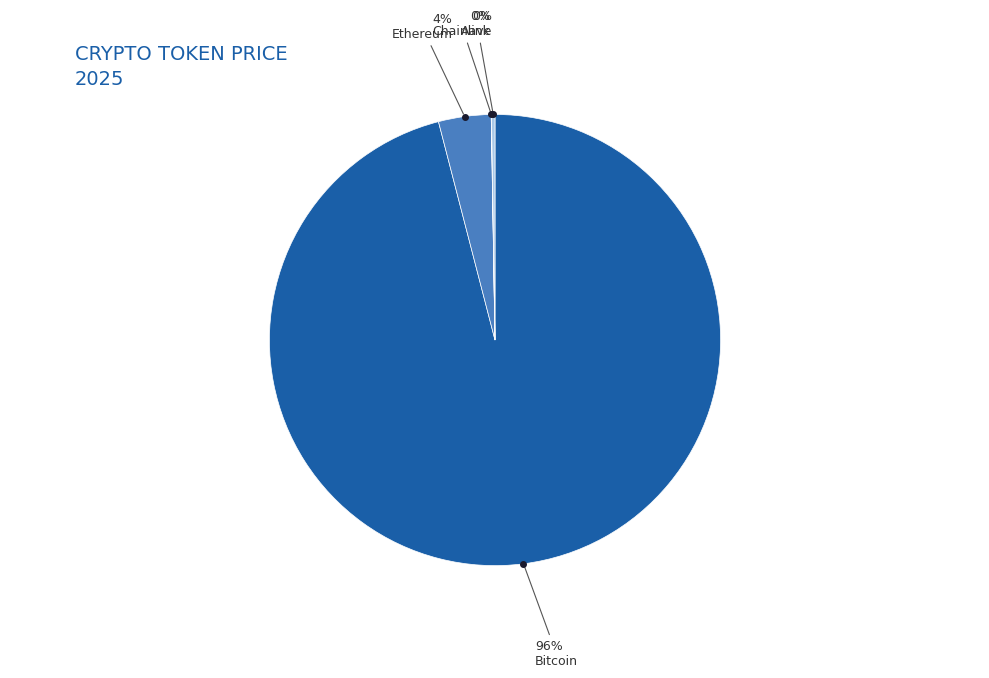

Is there a majority slice in this chart?

Yes